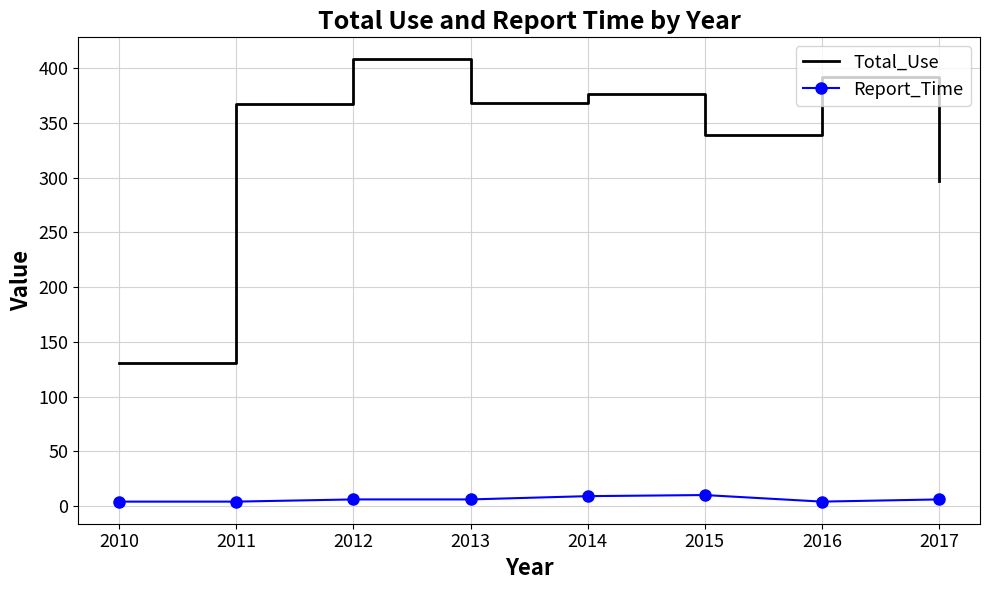

Between 2012 and 2013, which series saw the biggest shift?

Total_Use